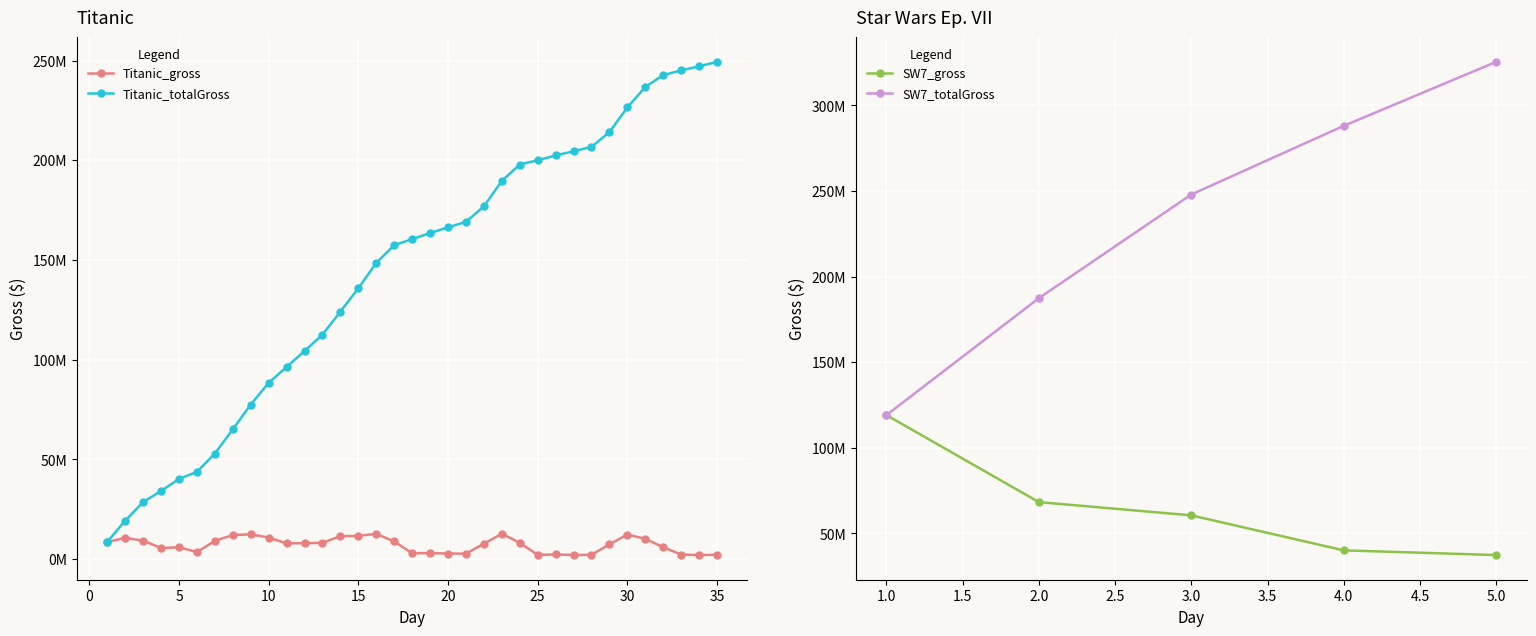

Where is Titanic_totalGross nearest to the value 129009990?

14